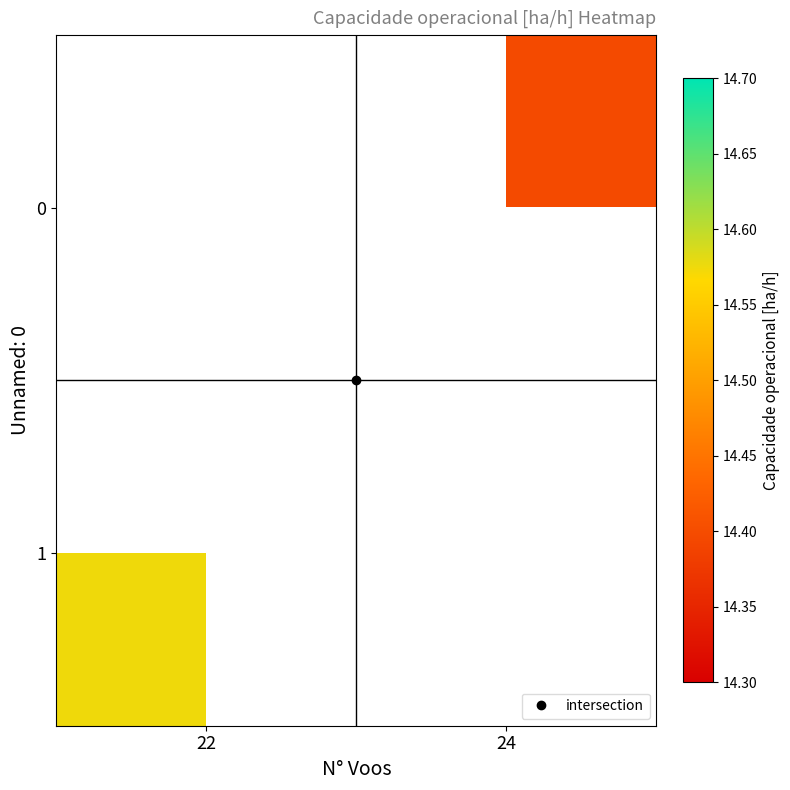

True or false: 0 has a value of 14.4 at 24.

True